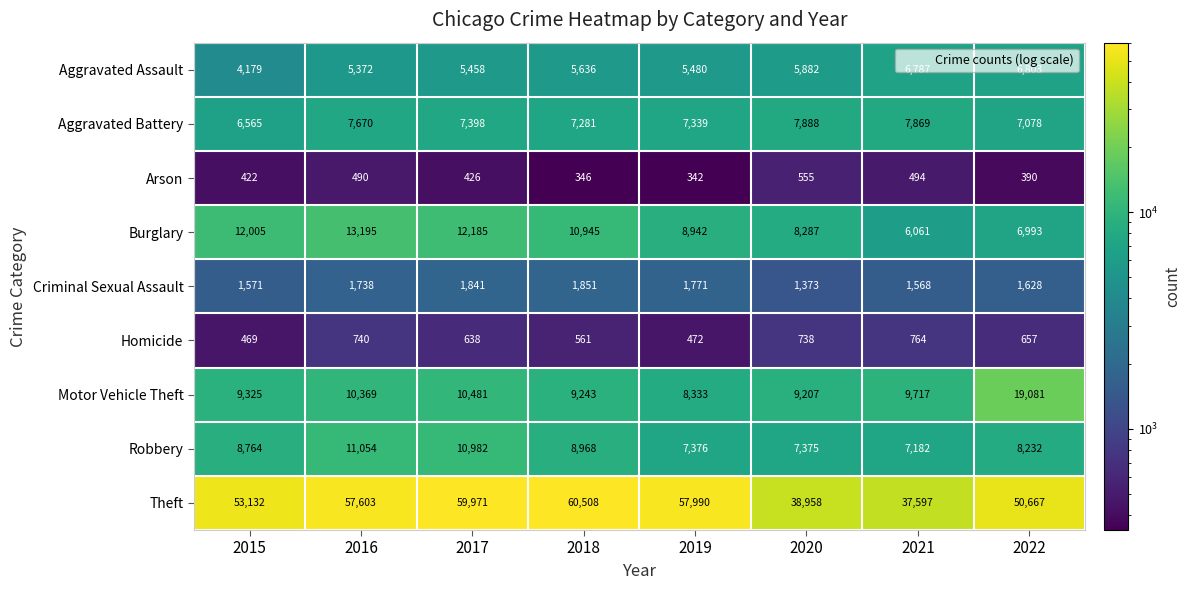

Between 2020 and 2022, which series saw the biggest shift?

Theft